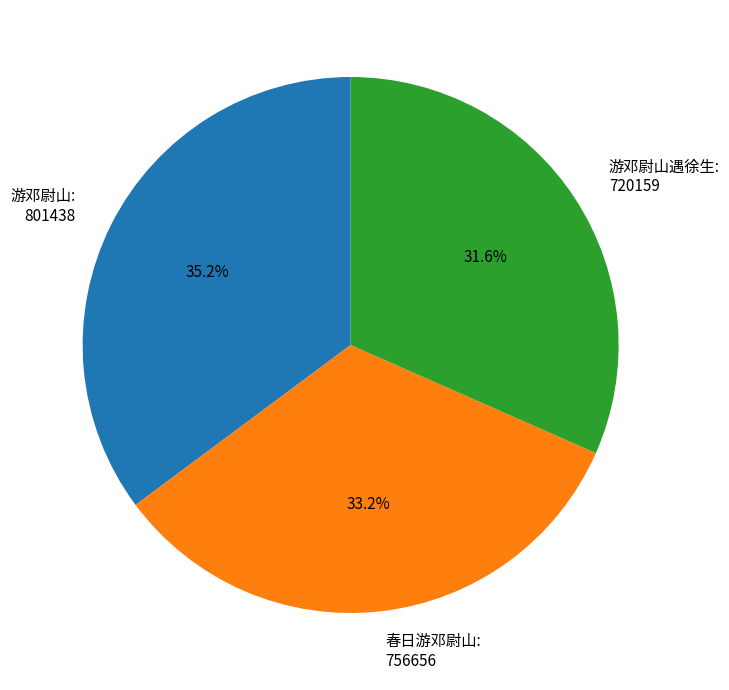

Do 游邓尉山: 801438 and 游邓尉山遇徐生: 720159 together represent more than half of the pie?

Yes